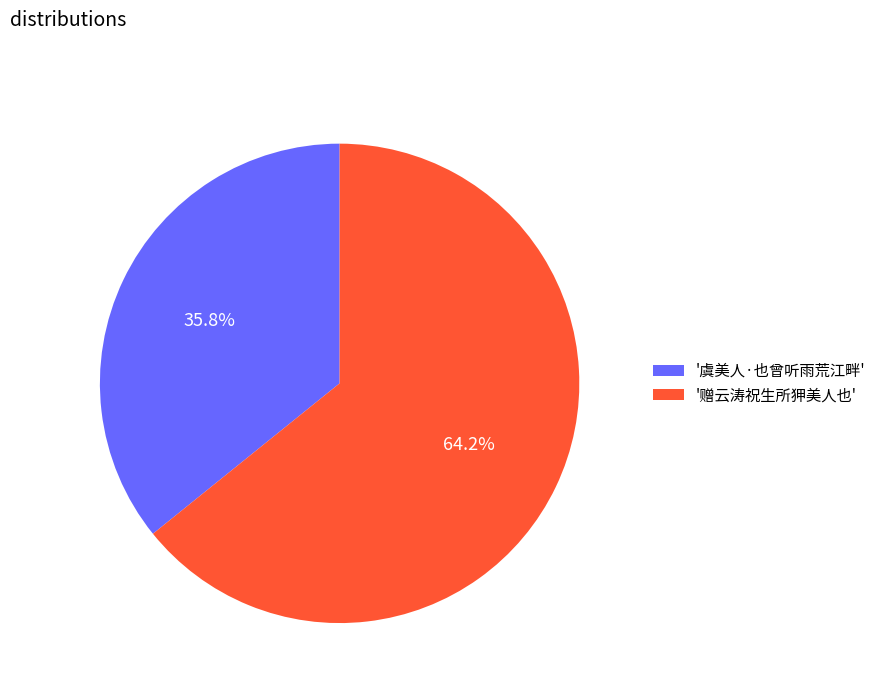

Is there a majority slice in this chart?

Yes